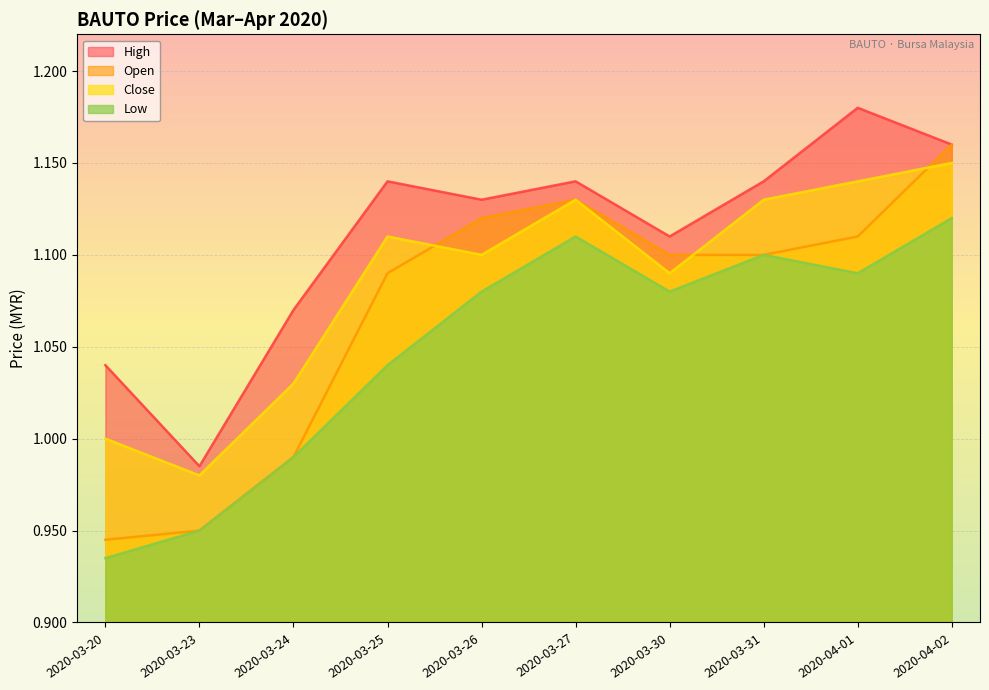

Rank the categories by close value from highest to lowest.

2020-04-02, 2020-04-01, 2020-03-27, 2020-03-31, 2020-03-25, 2020-03-26, 2020-03-30, 2020-03-24, 2020-03-20, 2020-03-23